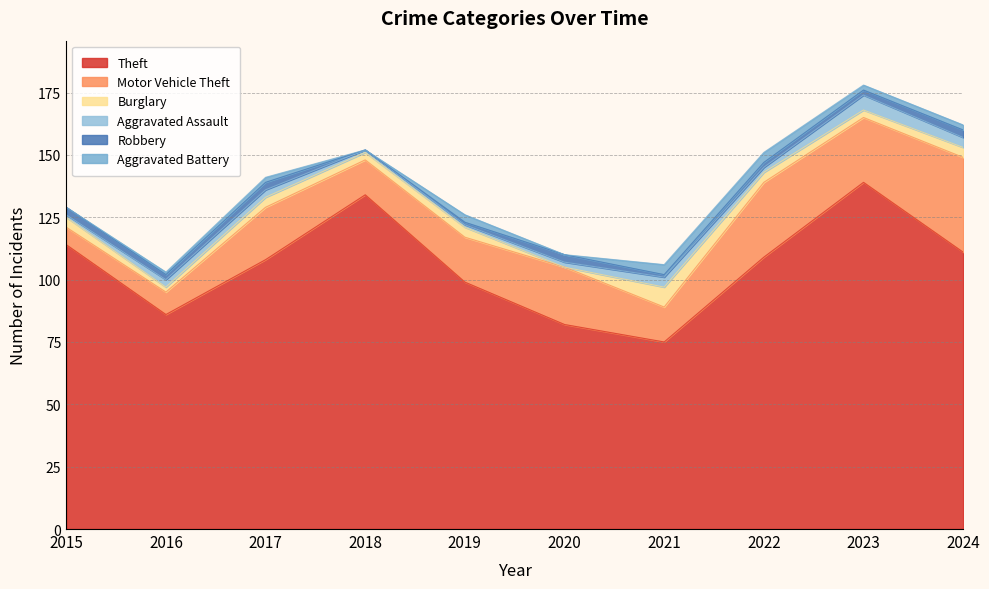

The Aggravated Battery series shows 2 at 2016. True or false?

False